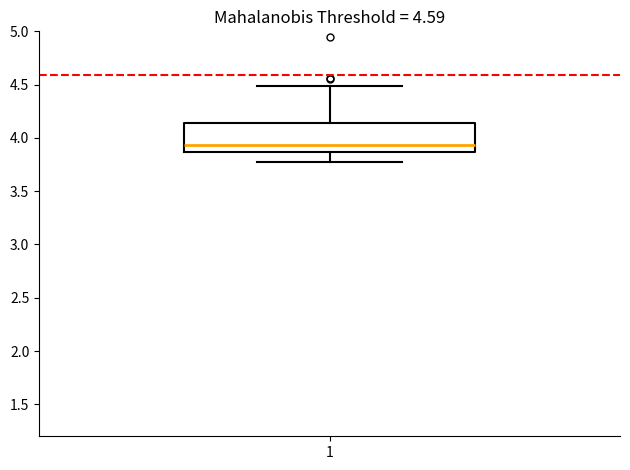

Transcribe this box plot: give where the median line is, the range the box spans, and where the two whiskers end, as read against the y-axis. The values are not printed on the chart, so give them approximately, as read against the axis.

median 3.95, box 3.85 to 4.15, whiskers 3.75 to 4.50